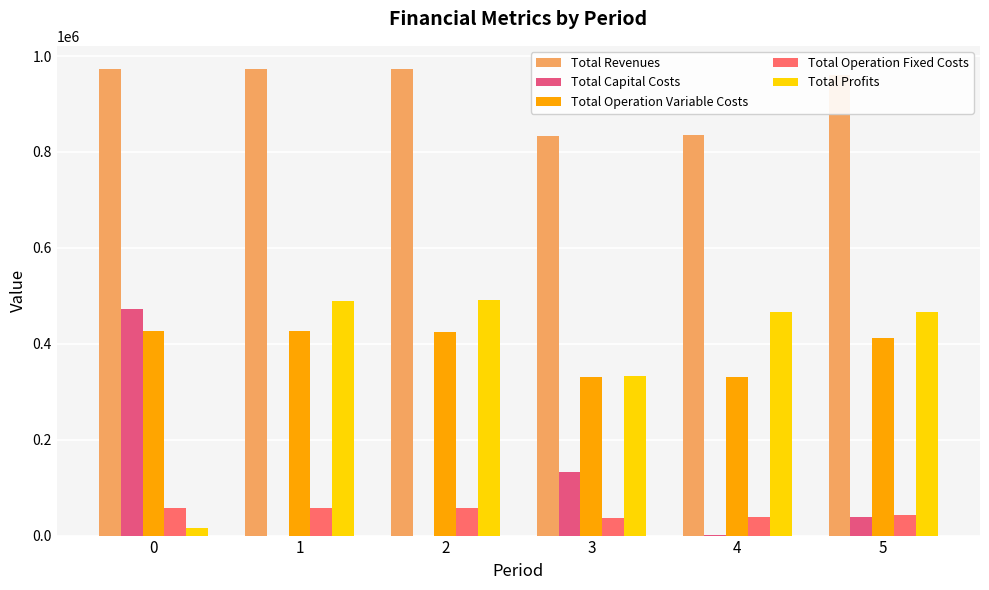

Reading left to right, extract all data points from this chart.

Total Revenues: 972754.3	972754.3	972754.3	833696.2	836241.2	959645.2
Total Capital Costs: 471798.0	0.0	0.0	132800.0	800.0	39200.0
Total Operation Variable Costs: 426995.0	425744.1	424491.6	331295.5	331393.9	412173.0
Total Operation Fixed Costs: 57356.0	57356.0	57356.0	37683.9	37767.9	41887.3
Total Profits: 16605.3	489654.1	490906.7	331916.9	466279.4	466384.9